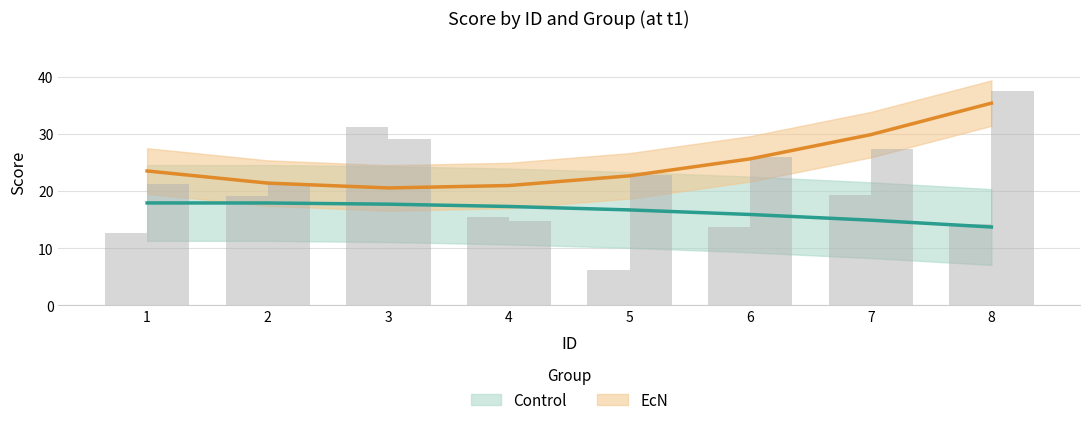

Reading right to left, extract all data points from this chart.

Control: 8=14.2	7=19.4	6=13.7	5=6.2	4=15.5	3=31.3	2=19.2	1=12.7
EcN: 8=37.5	7=27.4	6=26.0	5=22.8	4=14.8	3=29.1	2=21.3	1=21.3